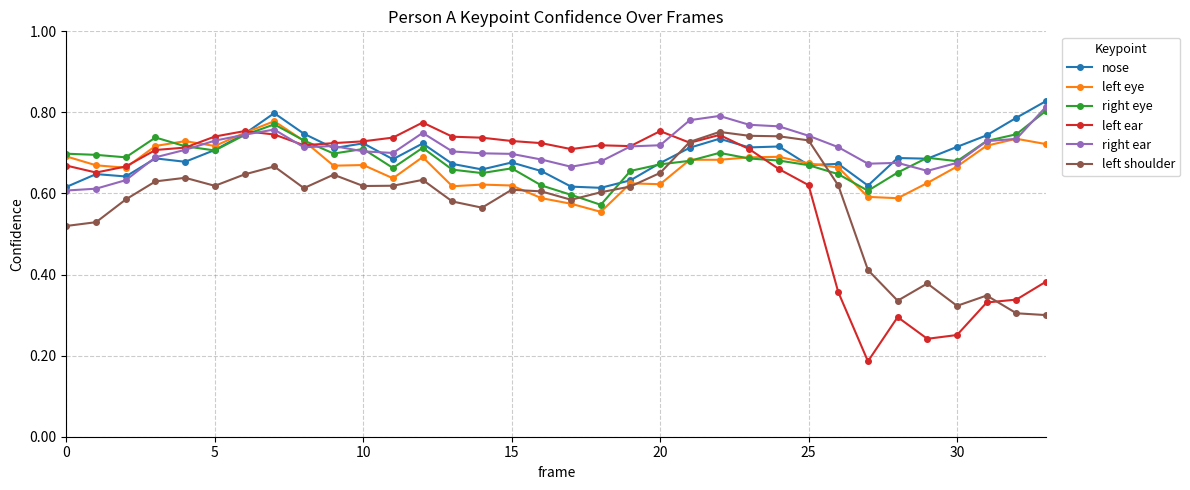

Which series has the widest spread of values?

left ear